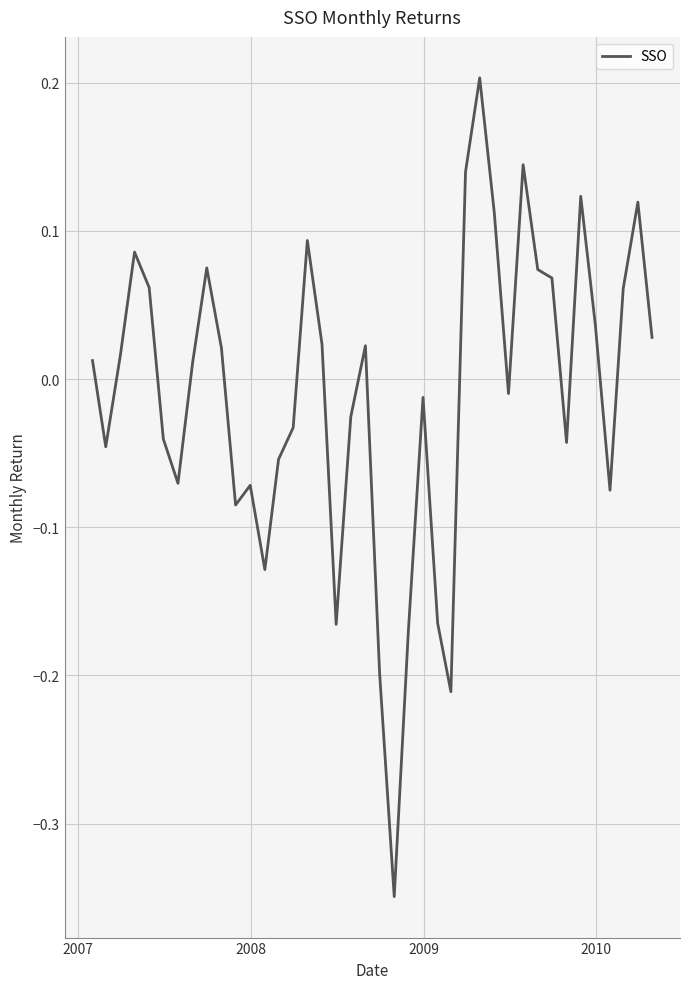

Where is the first local minimum?

2007